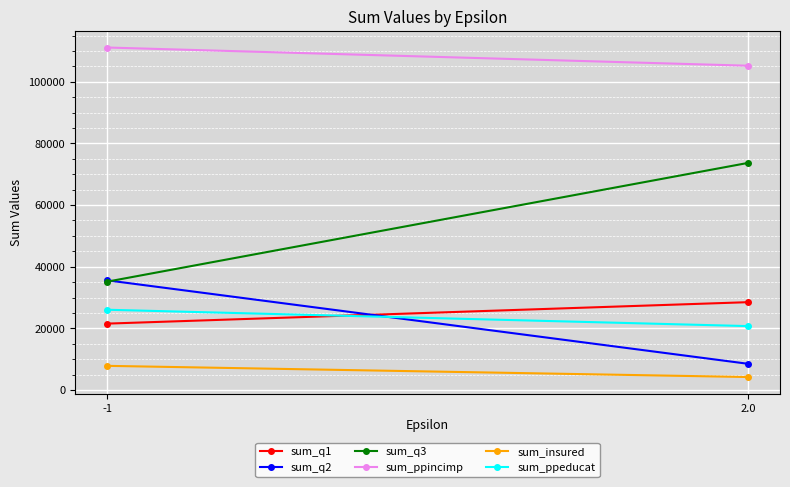

Is the value of sum_ppincimp at 2.0 greater than the value of sum_q1 at -1?

Yes